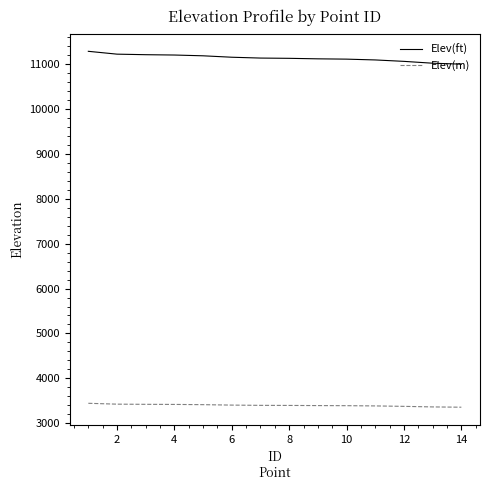

Which series has the largest total across all categories?

Elev(ft)